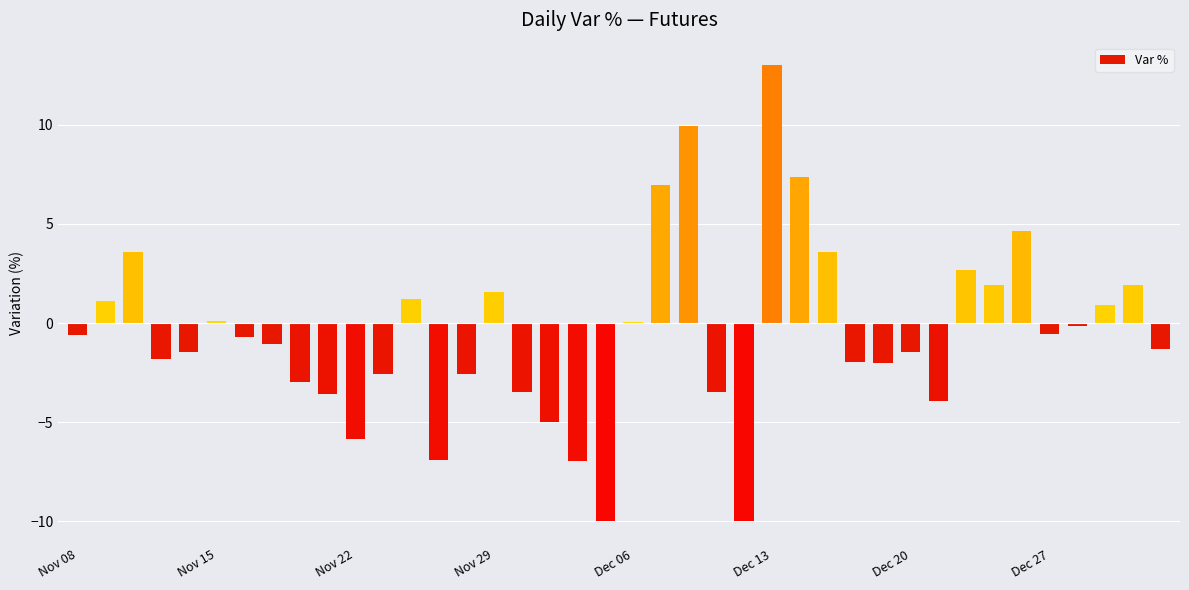

What is the maximum value shown in the chart?

13.0